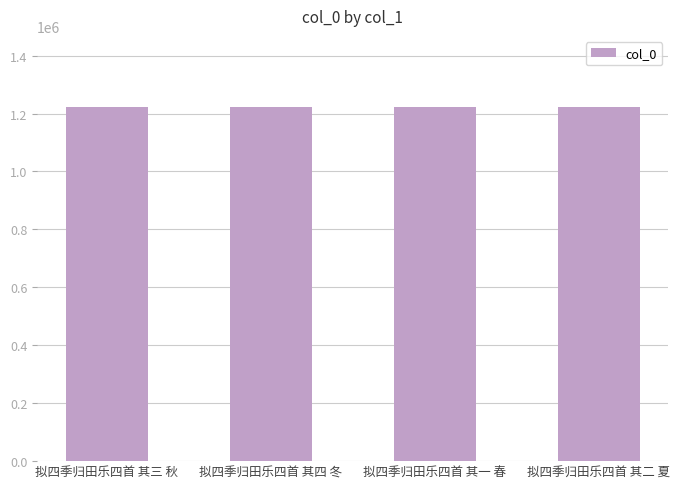

What is the sum of the values at 拟四季归田乐四首 其四 冬 and 拟四季归田乐四首 其一 春?

2446941